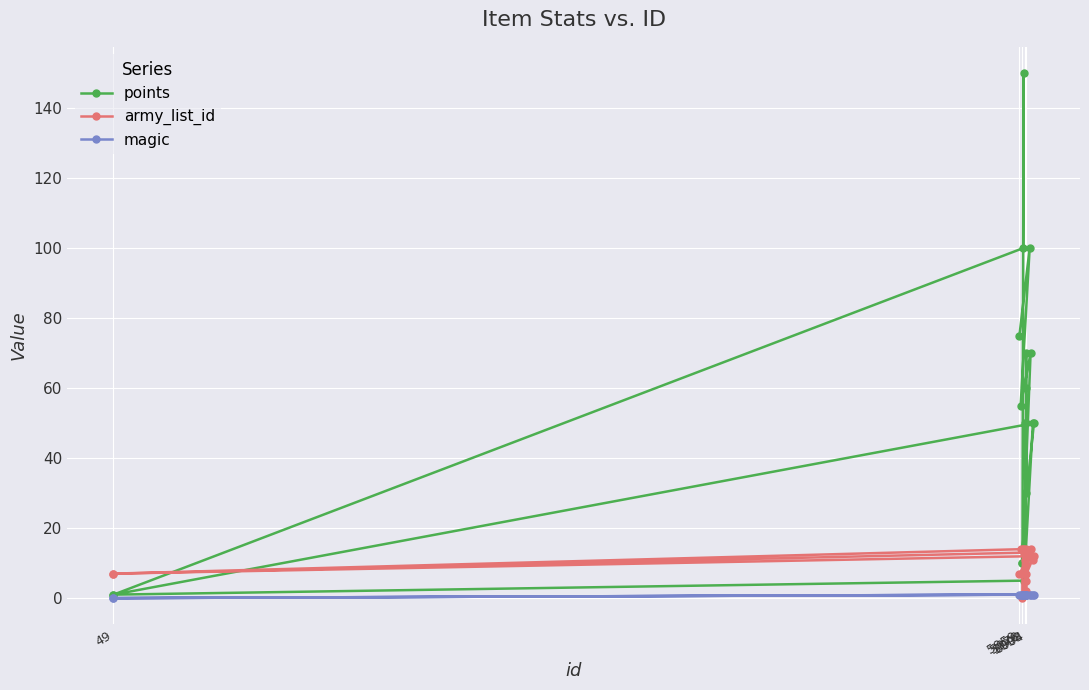

Which series has the largest total across all categories?

points